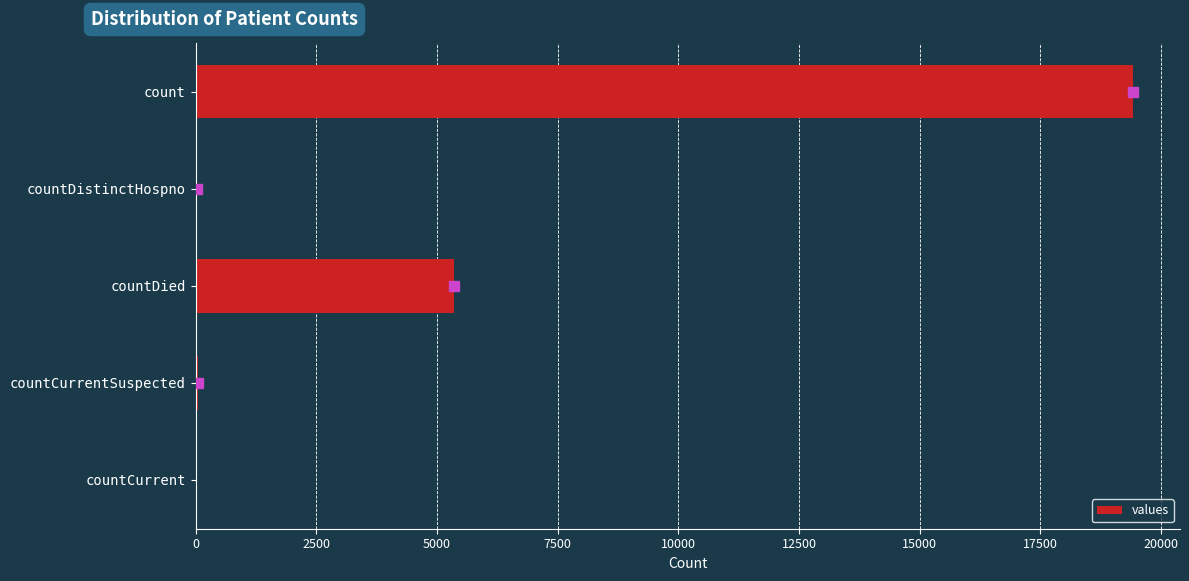

Where is the data nearest to the value 9710?

countDied